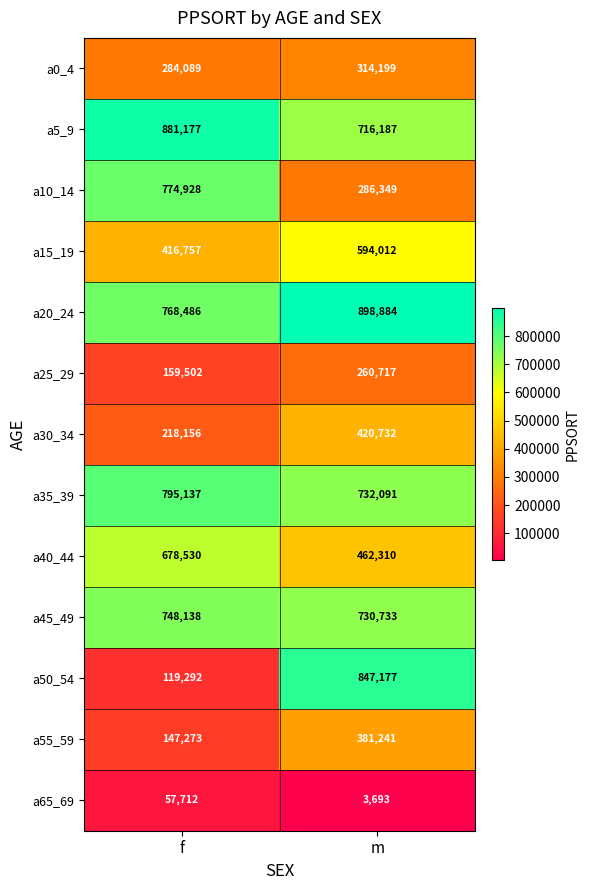

Reading left to right, what are all the values shown in this chart?

a0_4: f=284089	m=314199
a5_9: f=881177	m=716187
a10_14: f=774928	m=286349
a15_19: f=416757	m=594012
a20_24: f=768486	m=898884
a25_29: f=159502	m=260717
a30_34: f=218156	m=420732
a35_39: f=795137	m=732091
a40_44: f=678530	m=462310
a45_49: f=748138	m=730733
a50_54: f=119292	m=847177
a55_59: f=147273	m=381241
a65_69: f=57712	m=3693